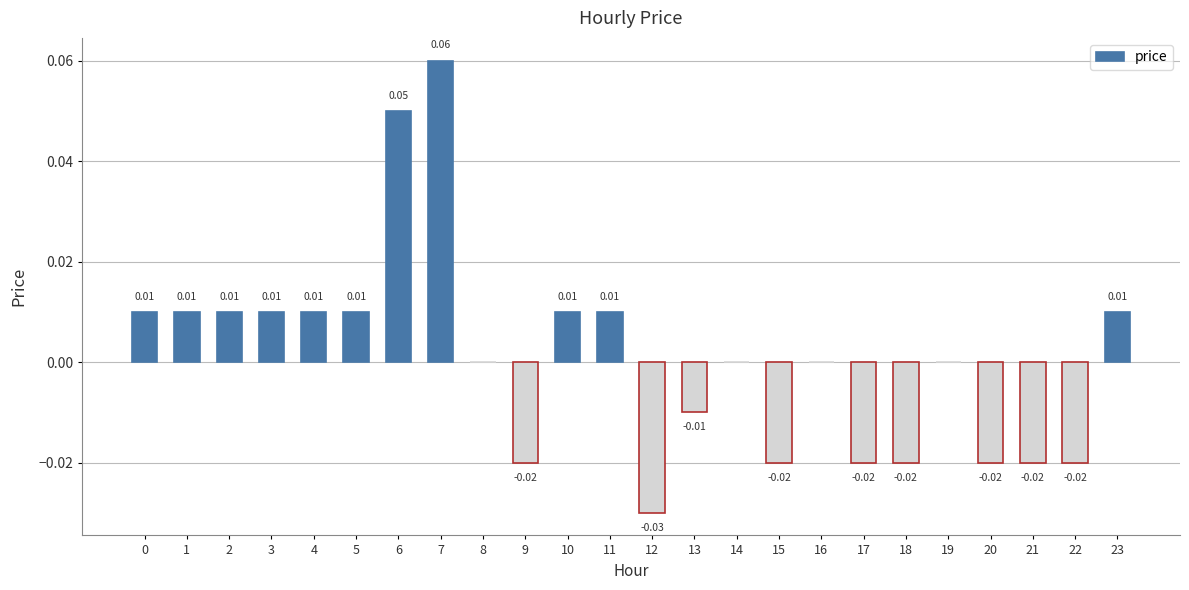

Count the number of categories in the chart.

24